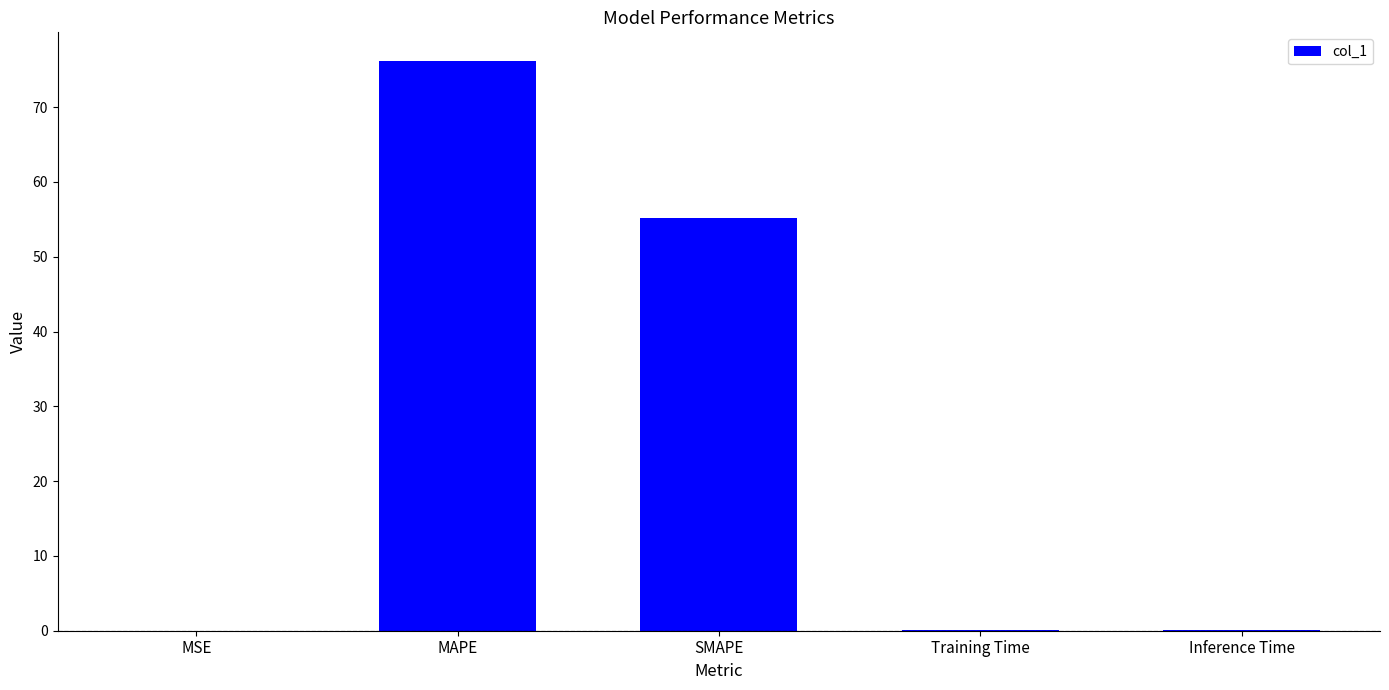

What is the maximum value shown in the chart?

76.2